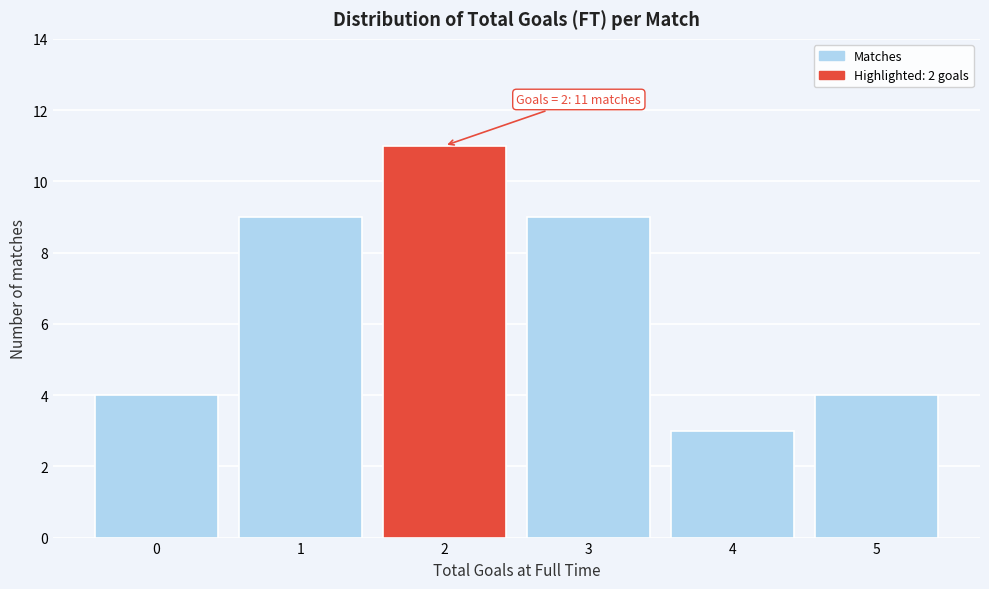

Reading left to right, what are all the values shown in this chart?

4	9	11	9	3	4